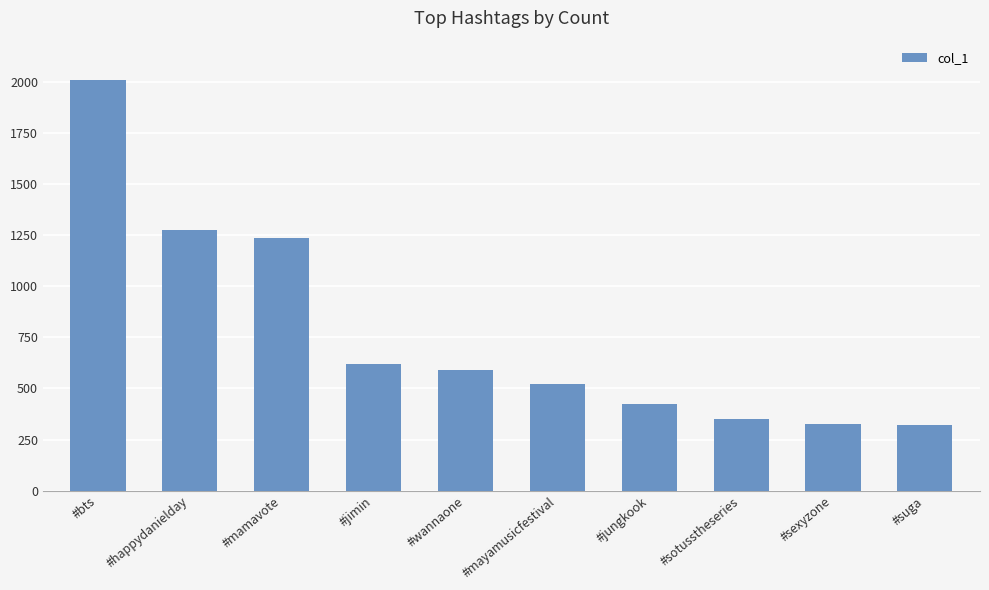

What is the smallest value displayed?

319